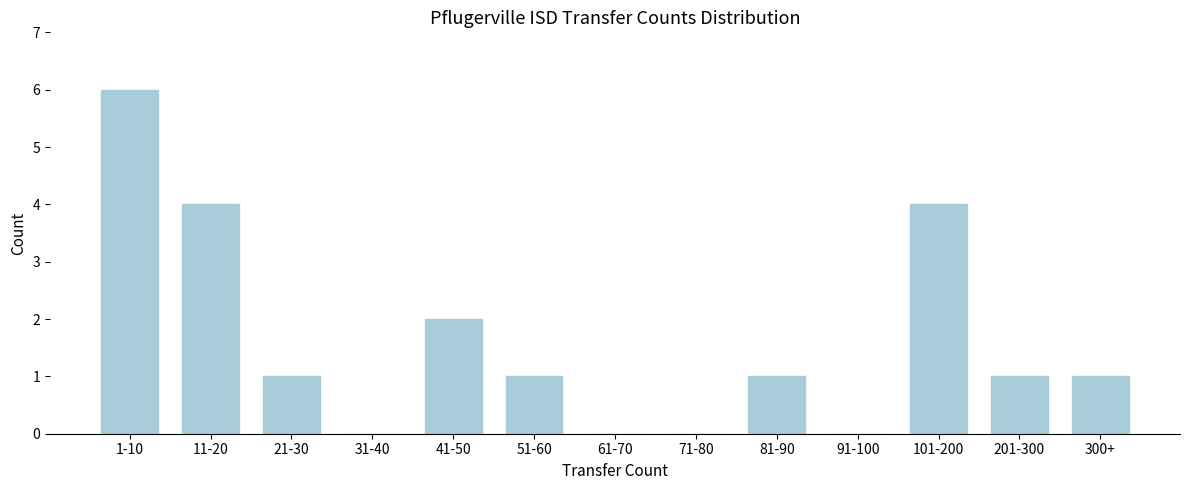

Reading right to left, what are all the values shown in this chart?

300+=1	201-300=1	101-200=4	91-100=0	81-90=1	71-80=0	61-70=0	51-60=1	41-50=2	31-40=0	21-30=1	11-20=4	1-10=6